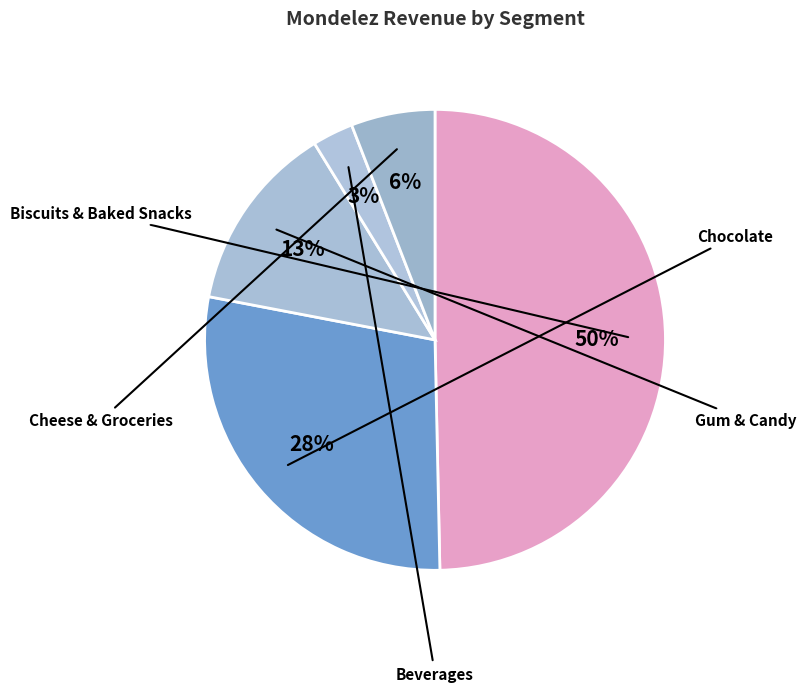

How many slices are in this pie chart?

5